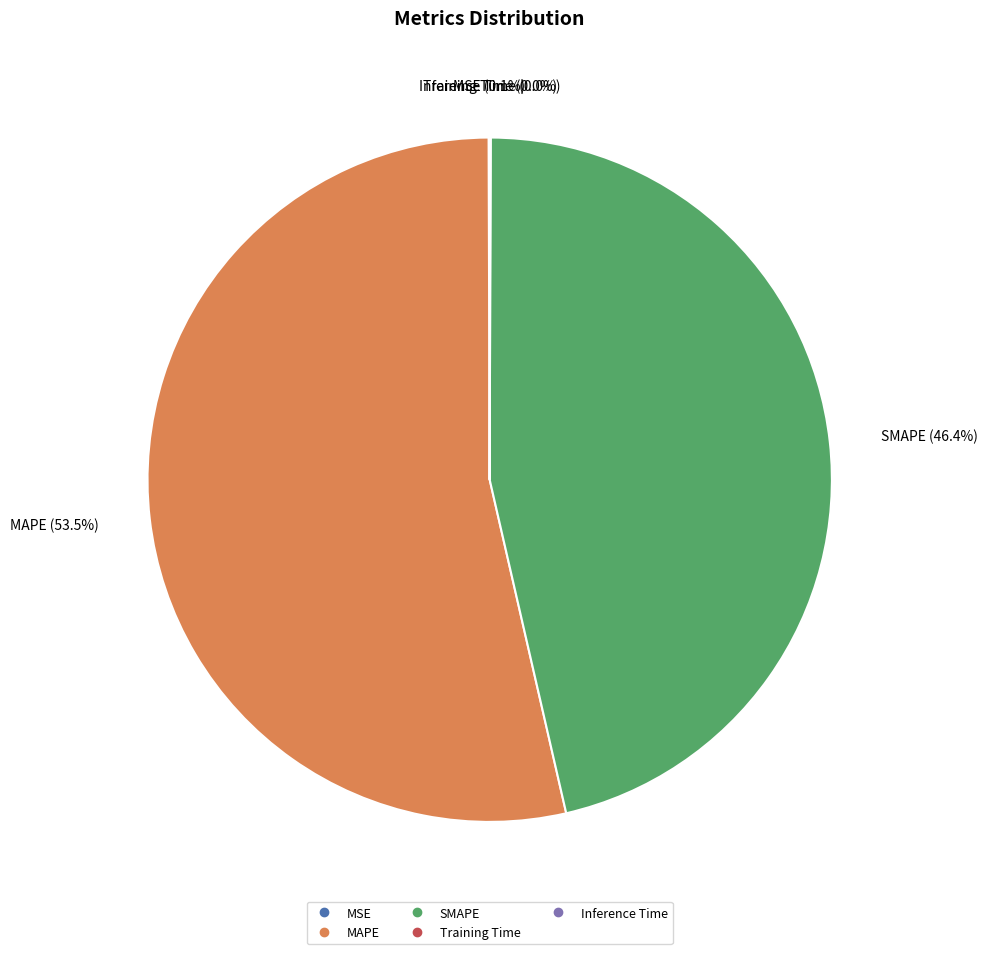

Is there a majority slice in this chart?

Yes